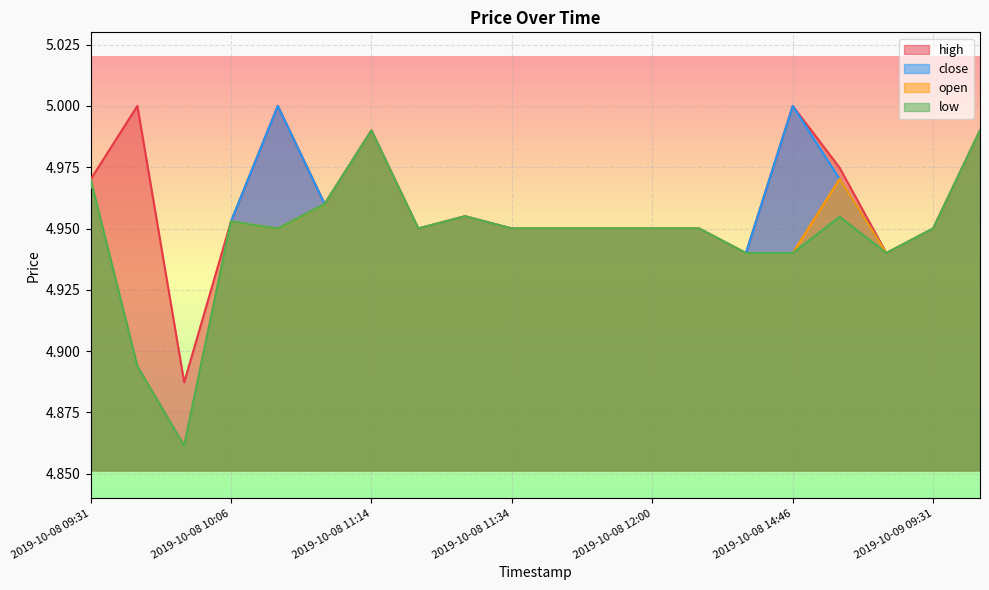

Which series has the largest total across all categories?

high